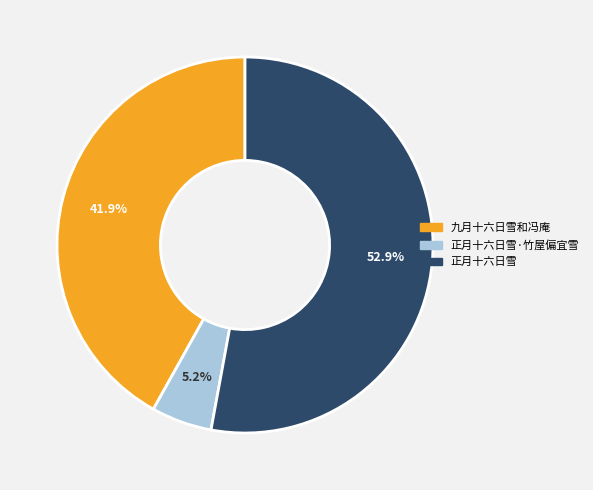

Is there any slice that represents more than half of the pie?

Yes